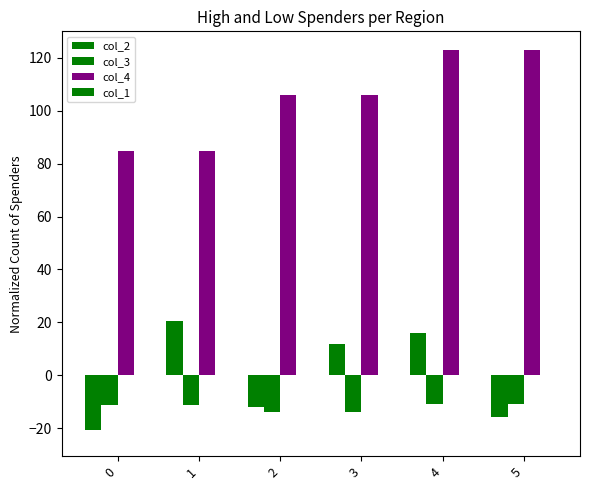

Which has a higher value, 1 or 5?

1